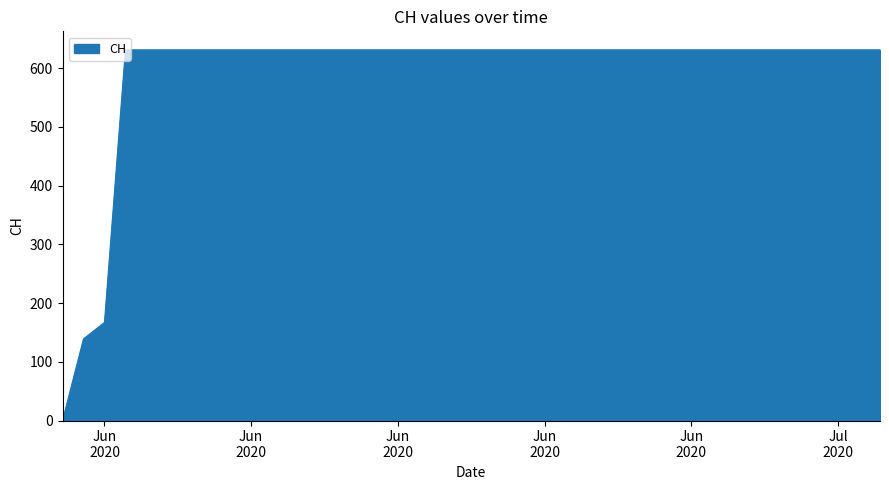

What is the maximum value shown in the chart?

631